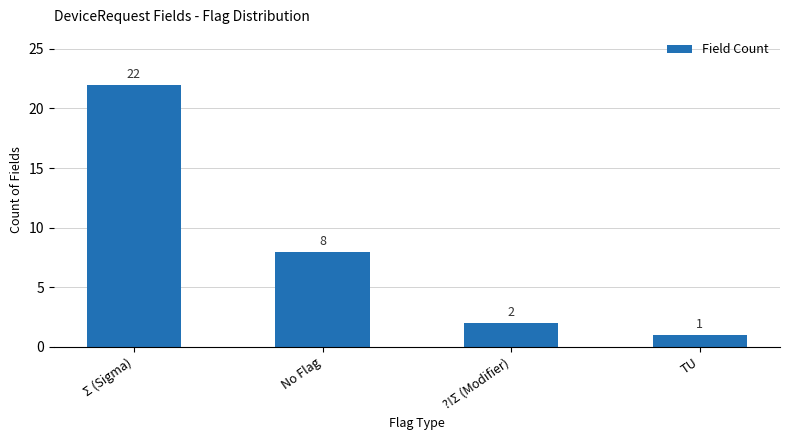

What is the smallest value displayed?

1